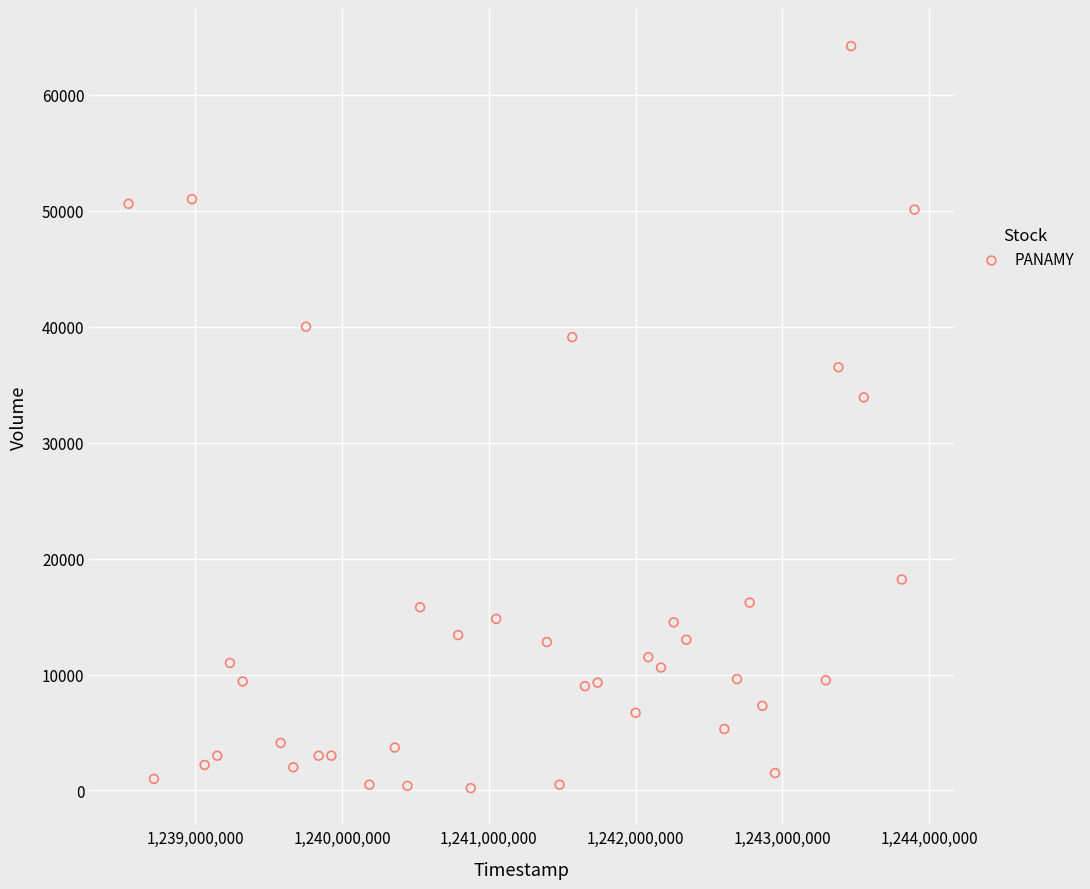

What Y value in the scatter plot is closest to 32200?

33900